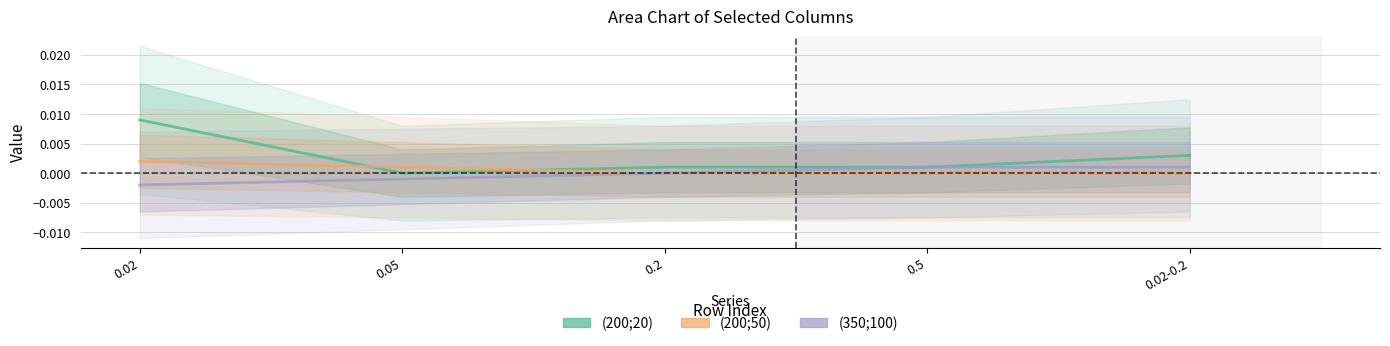

Which series changed the most between 0.02 and 0.5?

(200;20)